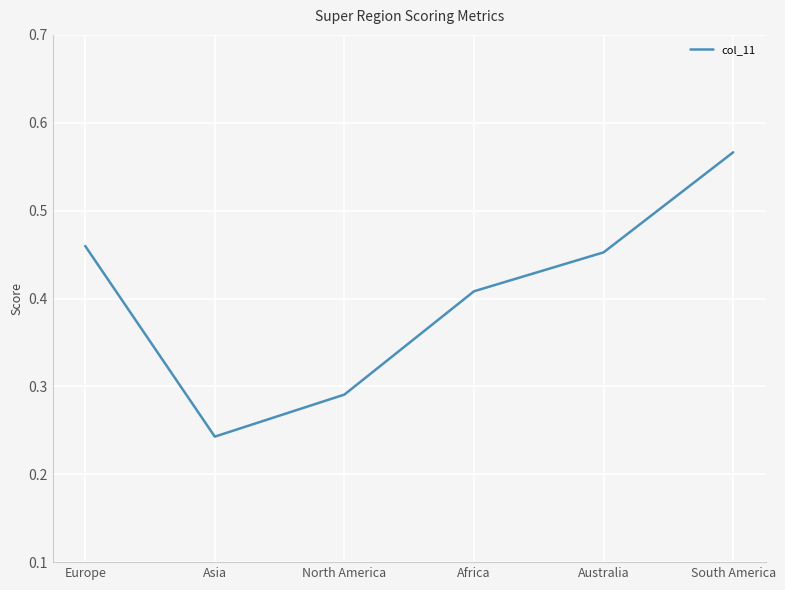

The value at Asia is 0.4. True or false?

False